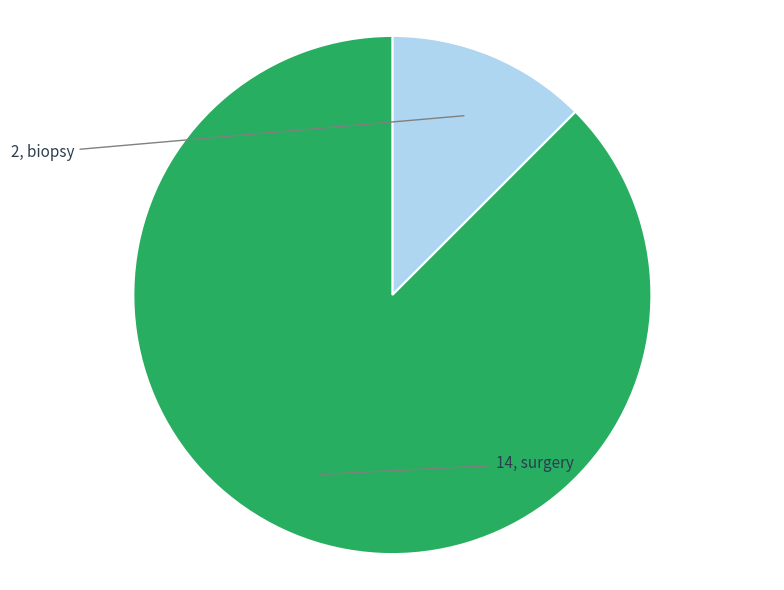

Is there a majority slice in this chart?

Yes